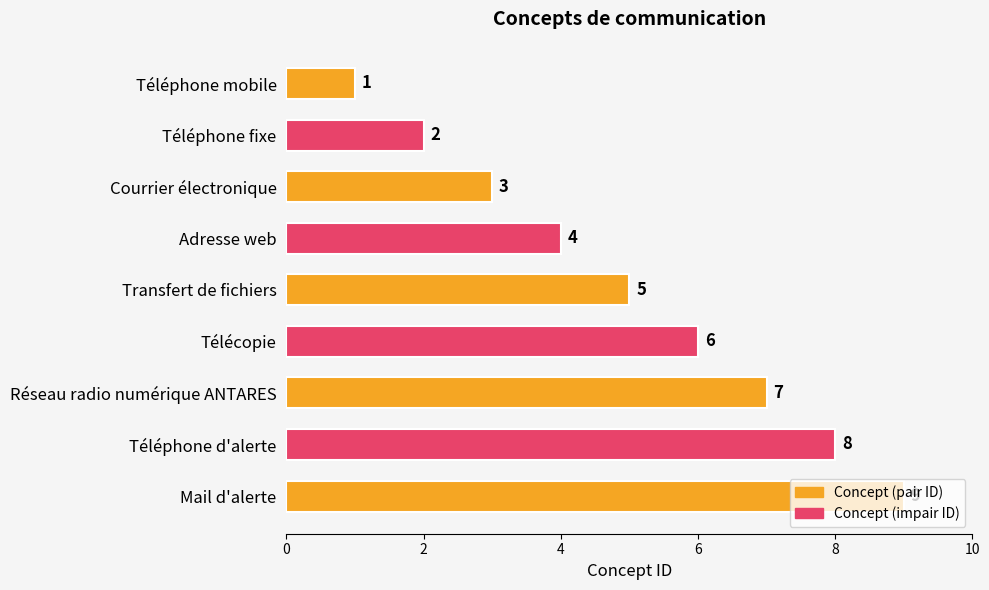

Is it true that the value at Courrier électronique is 4?

False